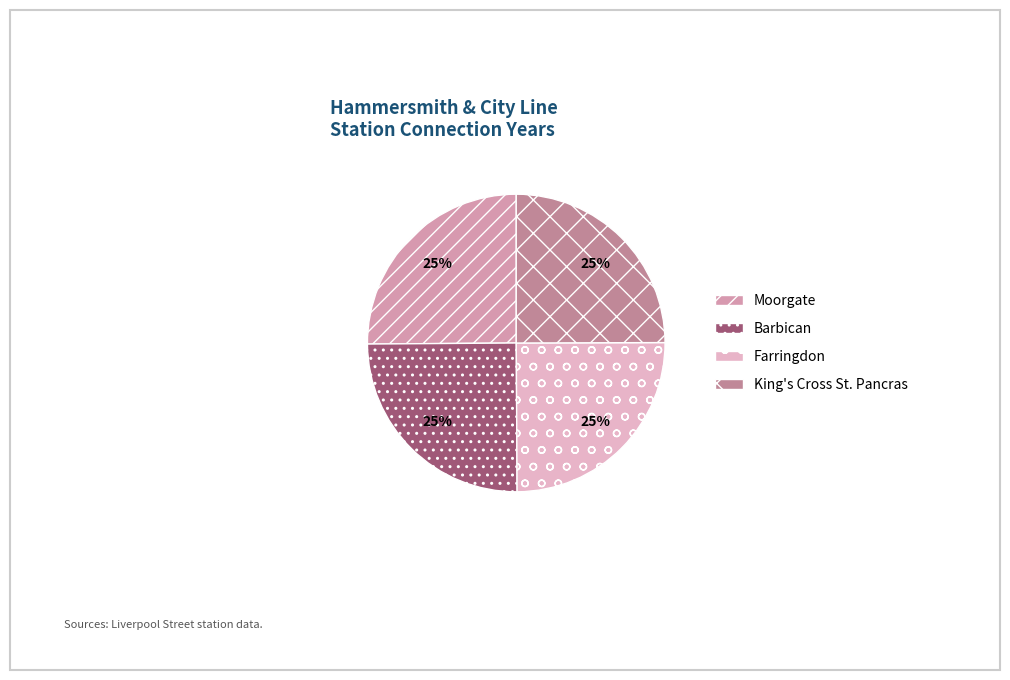

How many slices are in this pie chart?

4